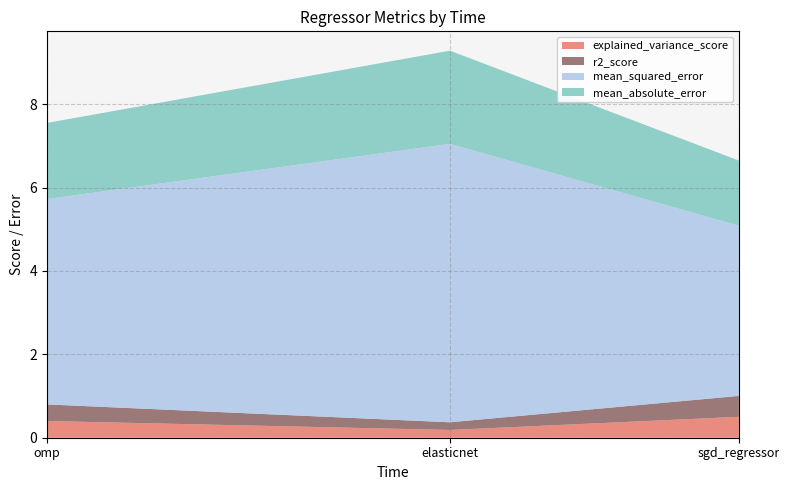

Reading right to left, list the values for the explained_variance_score series.

0.5	0.2	0.4